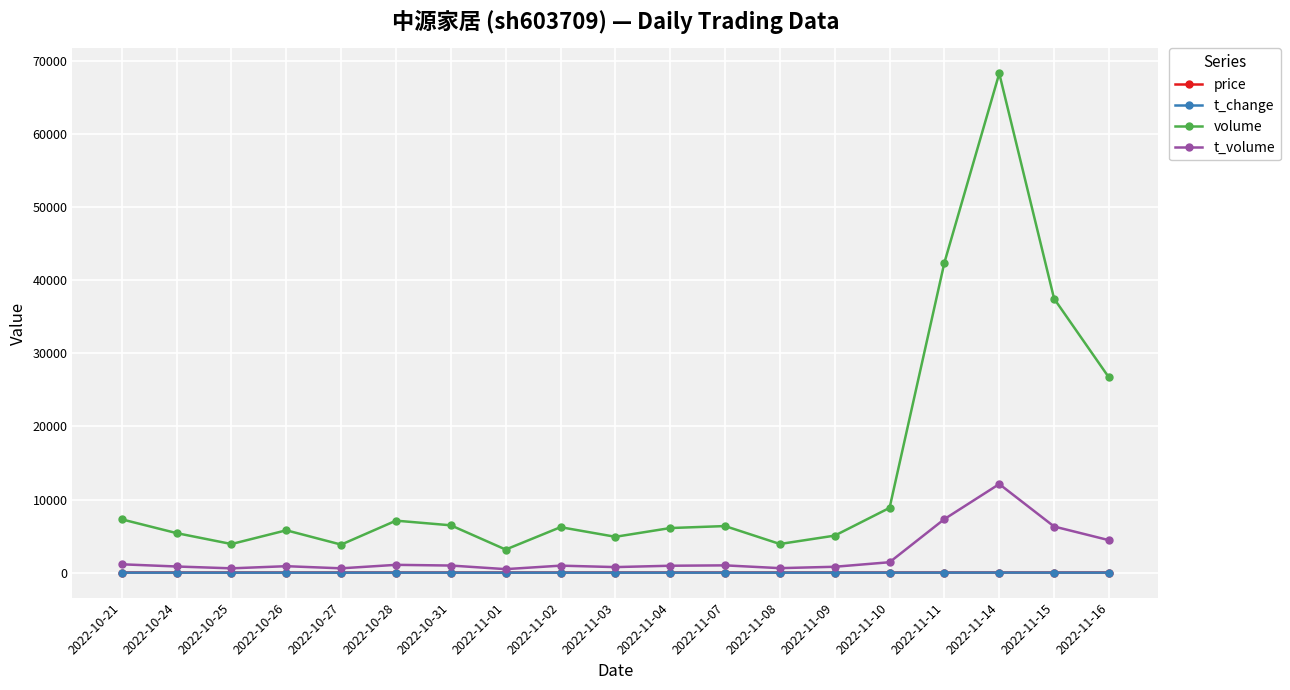

True or false: volume and t_volume intersect in this chart.

False